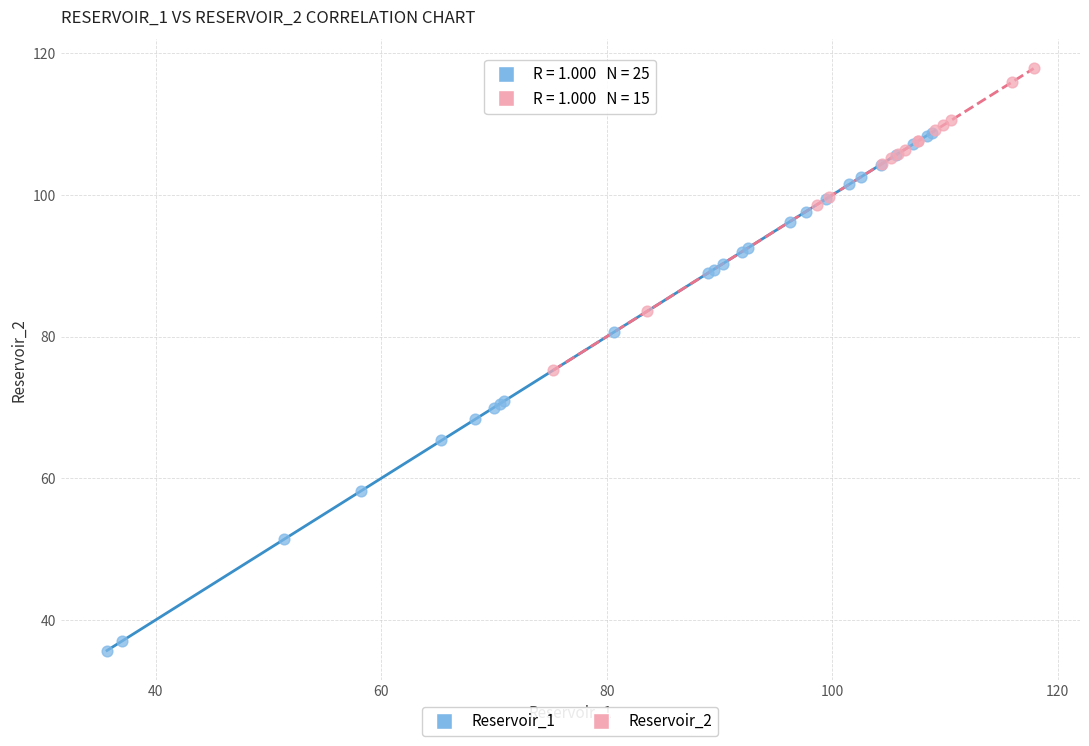

What are all the series names shown in the legend?

Reservoir_1, Reservoir_2